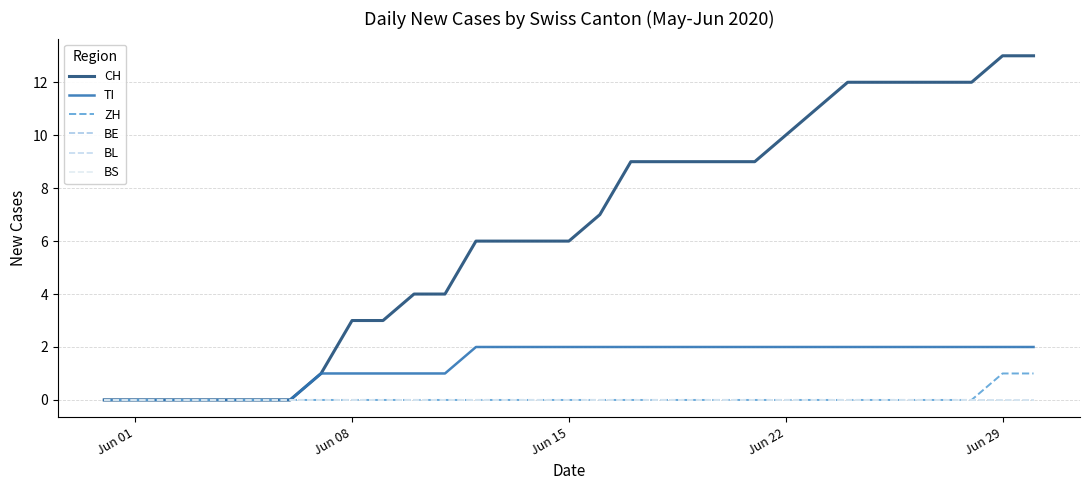

Is this an area chart (filled region under the line)?

No